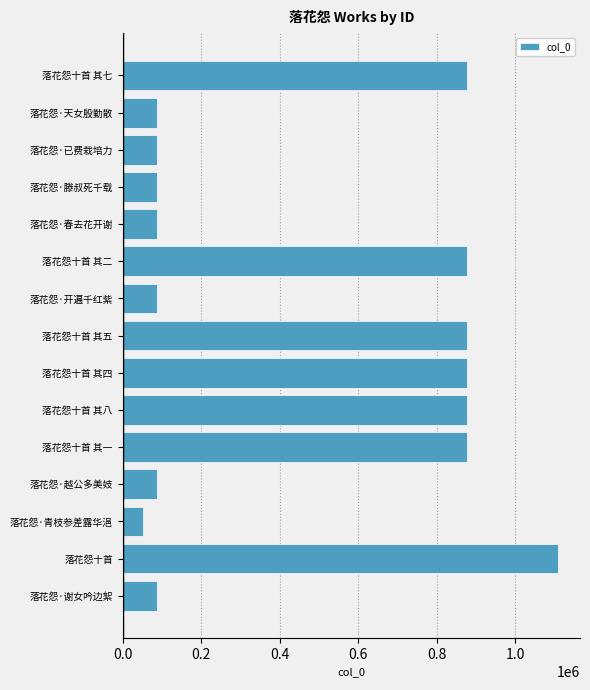

What is the sum of all values?

7029088